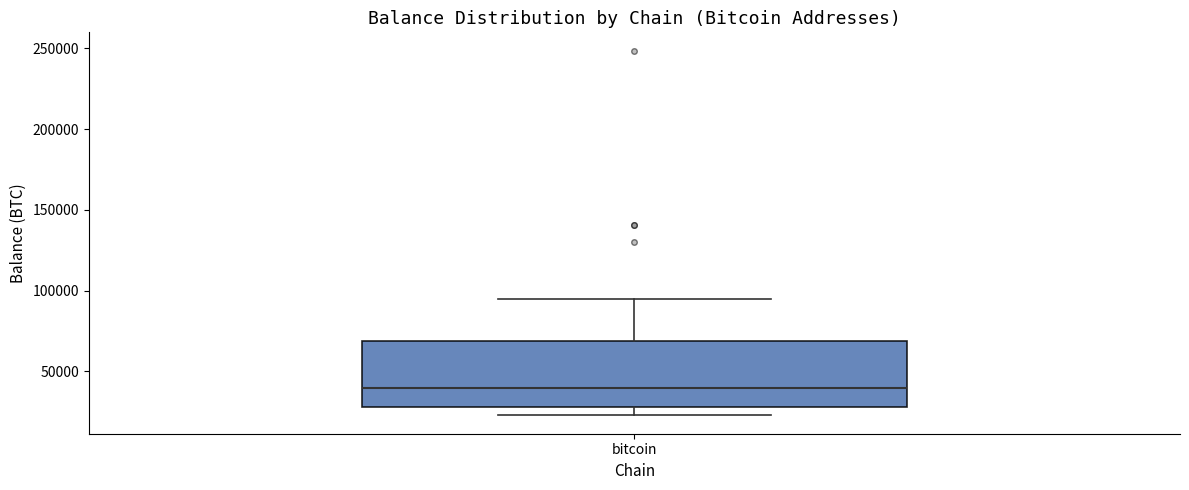

Read this box plot against the y-axis: the position of the median line, the range covered by the box, and the ends of both whiskers. The values are not printed on the chart, so give them approximately, as read against the axis.

median 40000, box 30000 to 70000, whiskers 25000 to 95000